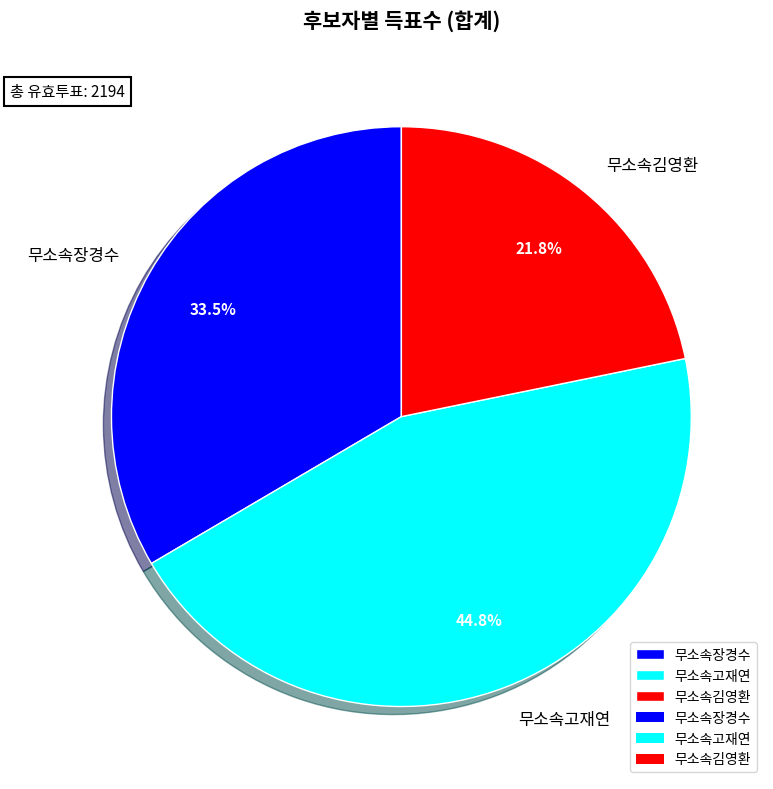

Rank the categories by value from highest to lowest.

무소속고재연, 무소속장경수, 무소속김영환